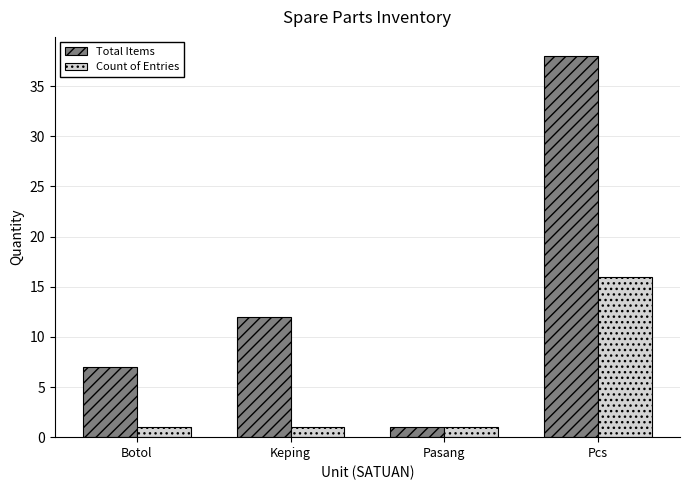

Between Pasang and Pcs, which series saw the biggest shift?

Total Items